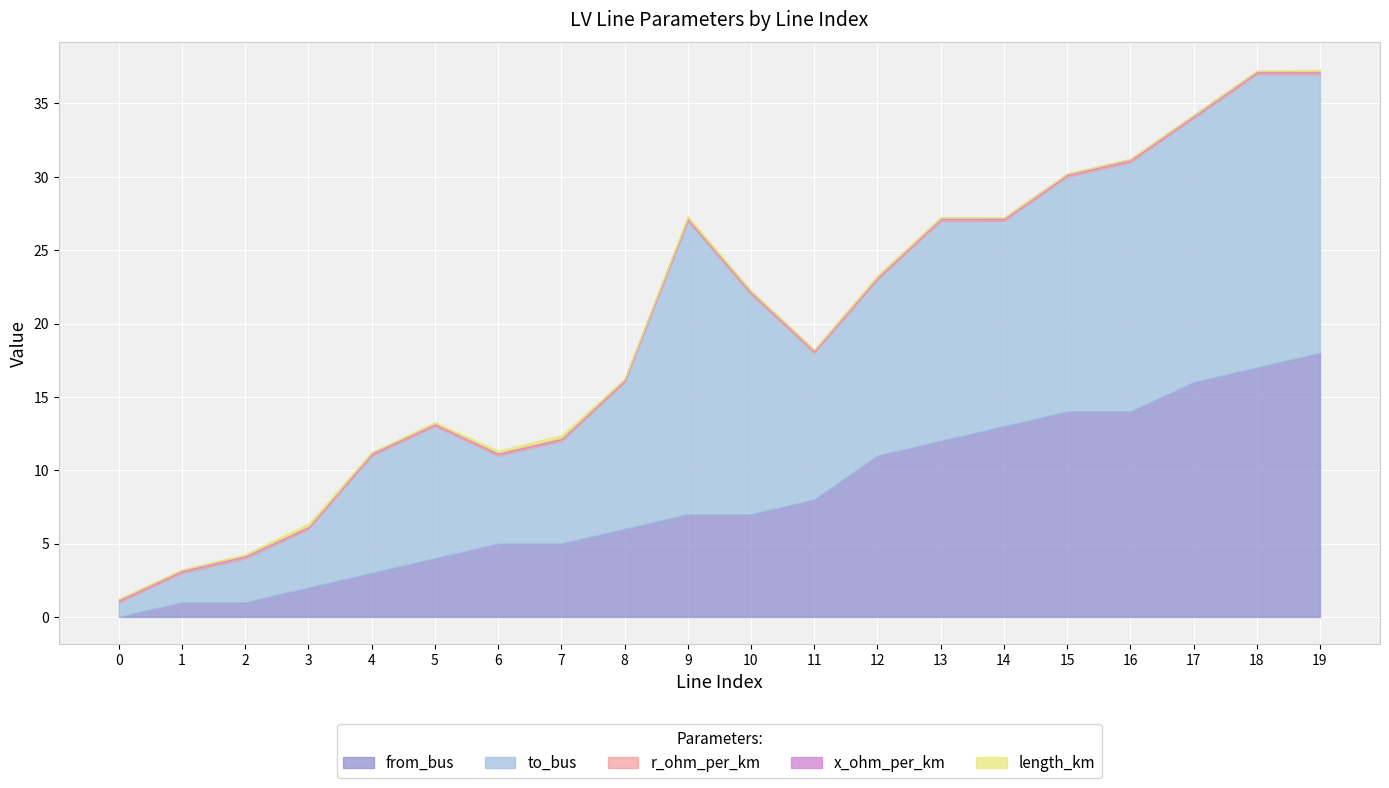

Between which two adjacent categories do from_bus and length_km first intersect?

0 and 1